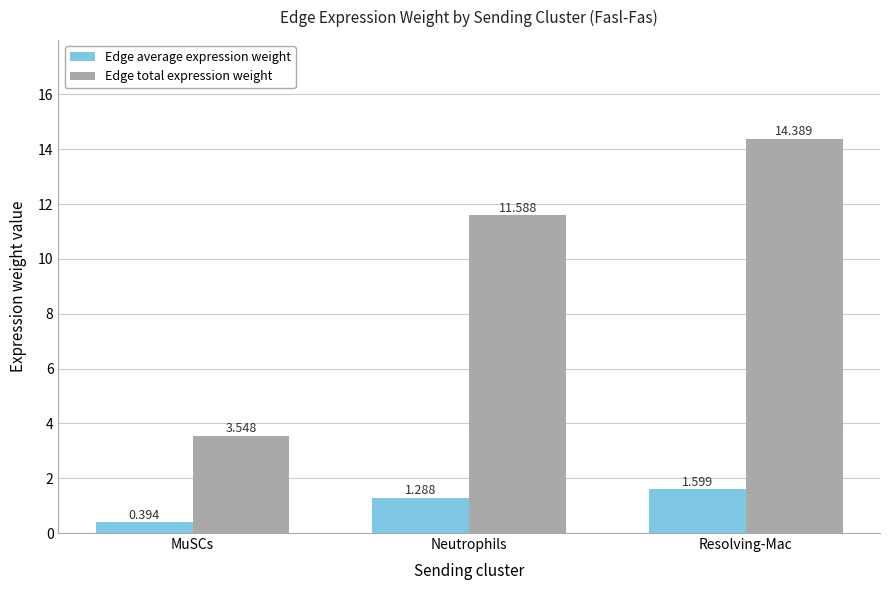

List the labels in order of Edge average expression weight value, smallest first.

MuSCs, Neutrophils, Resolving-Mac